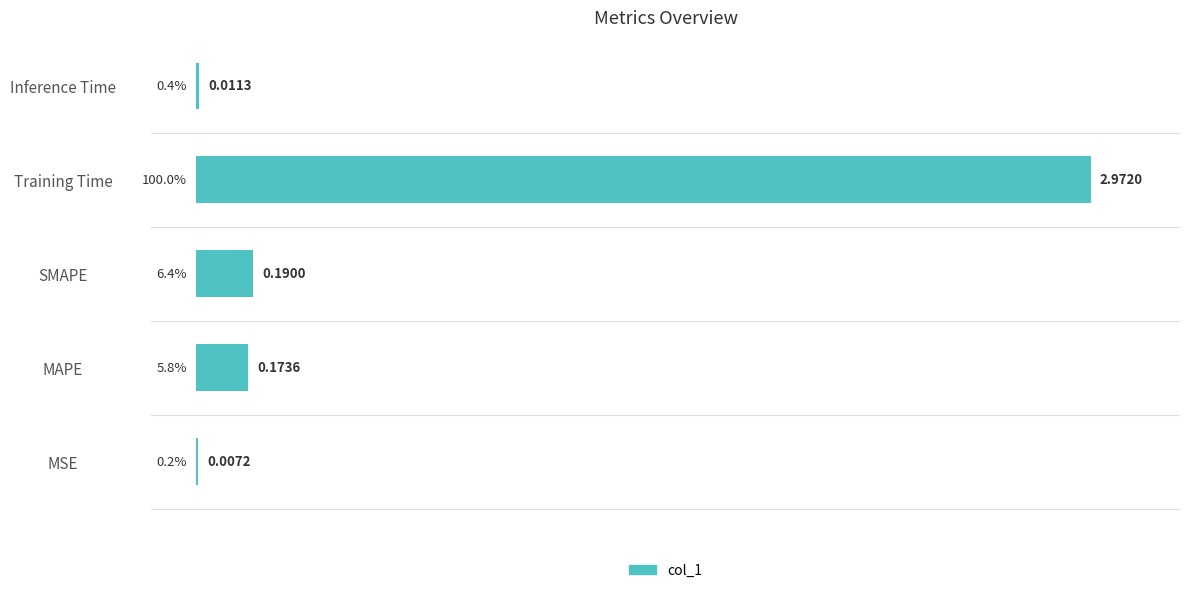

What is the sum of the values at MSE and Training Time?

100.2